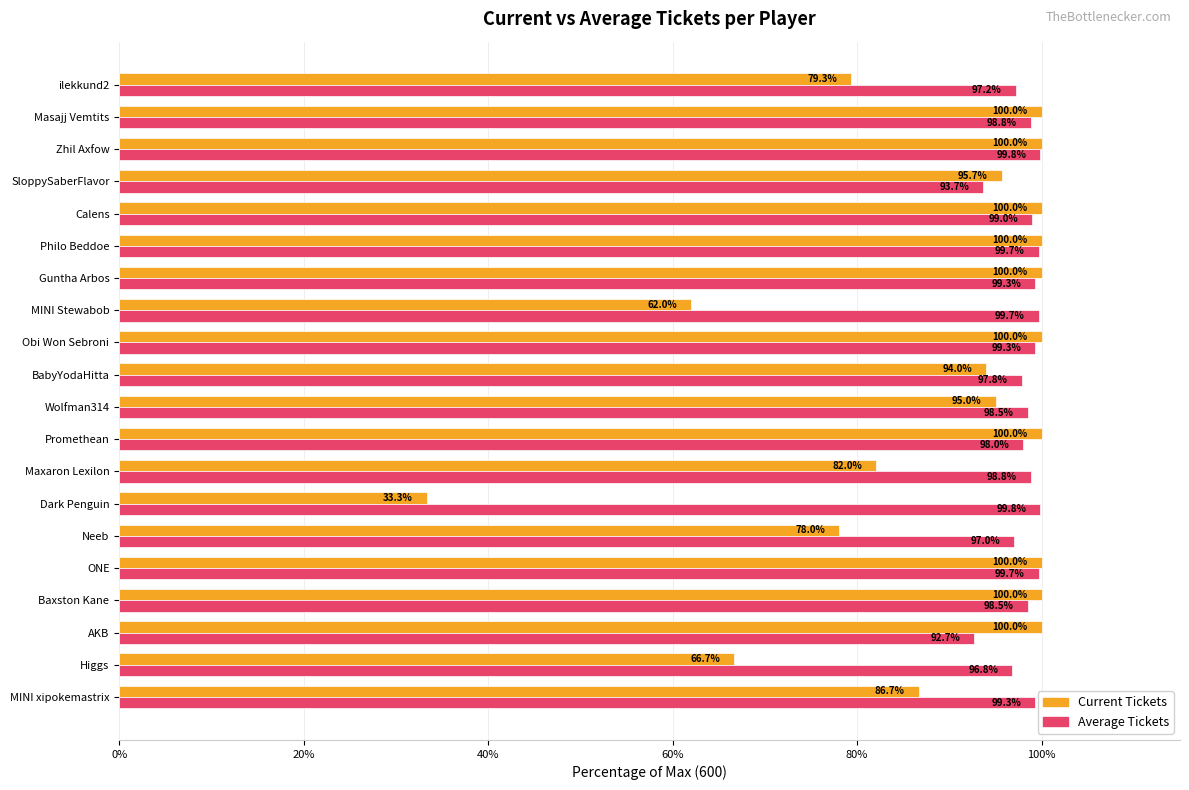

What is the spread (max minus min) of values at ONE?

0.3